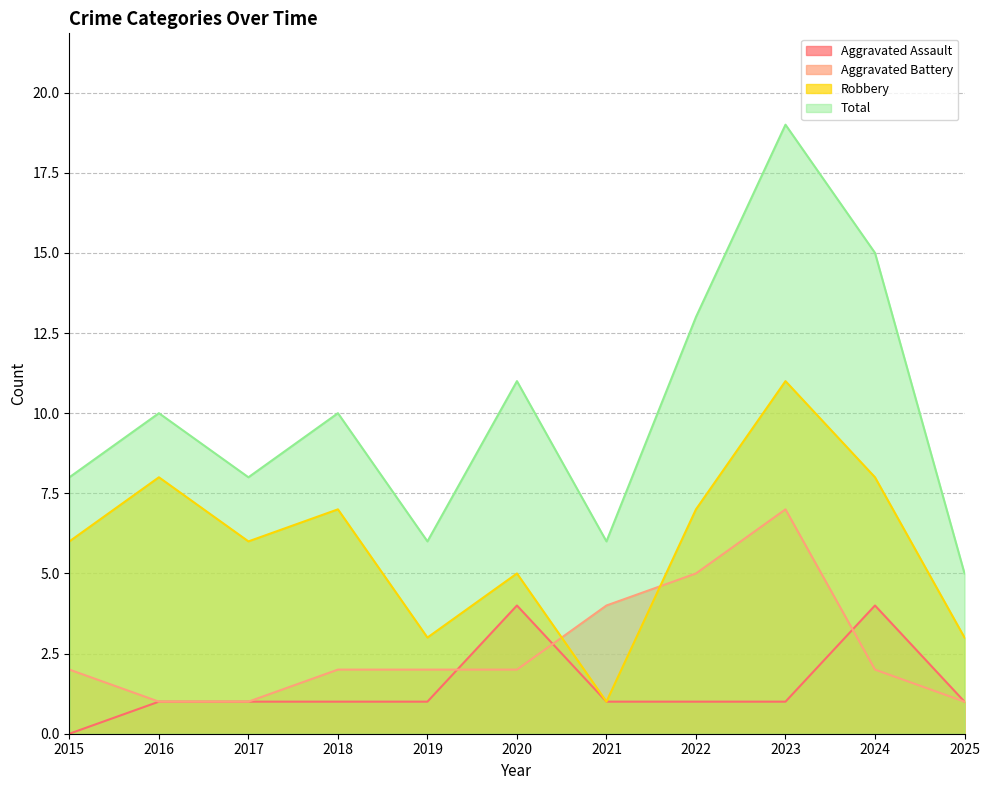

True or false: Aggravated Battery and Total intersect in this chart.

False